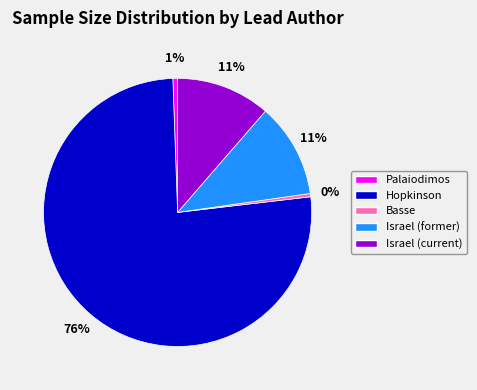

How many segments does this pie chart have?

5